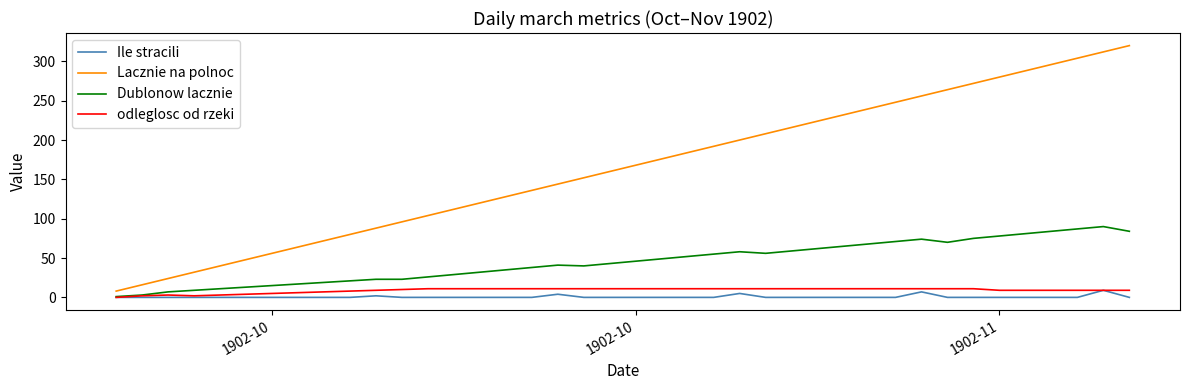

What is the difference between the maximum and minimum values in the Lacznie na polnoc series?

312